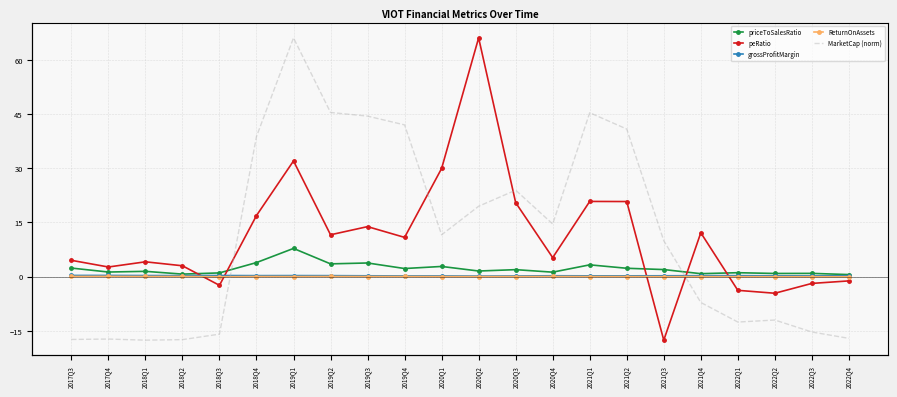

True or false: grossProfitMargin and ReturnOnAssets cross at least once.

False